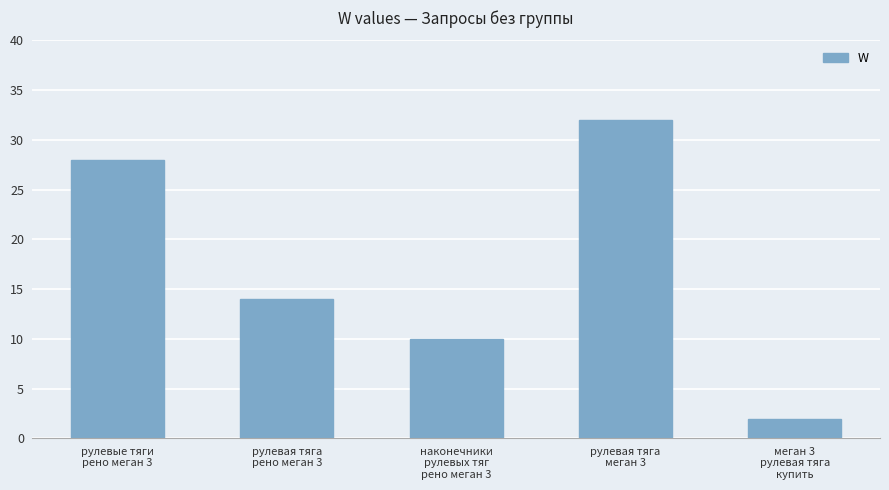

What is the maximum value shown in the chart?

32